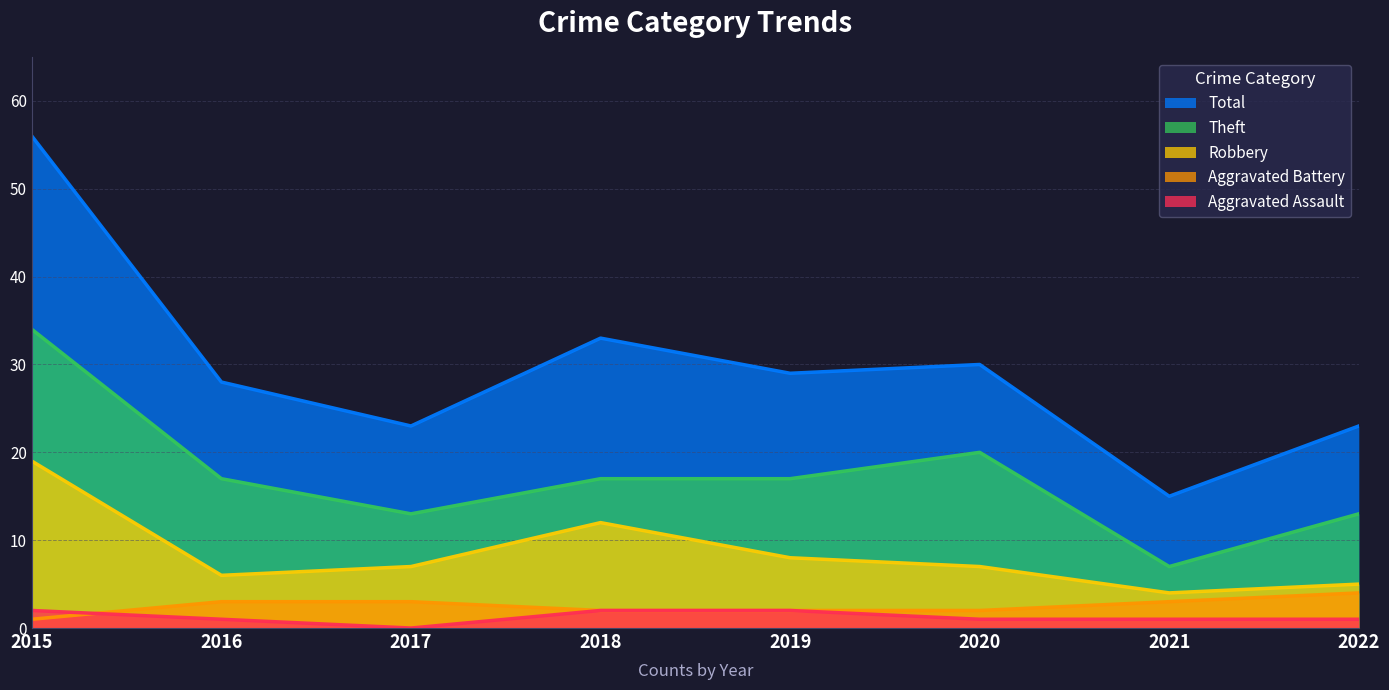

What is the maximum value for Aggravated Battery?

4